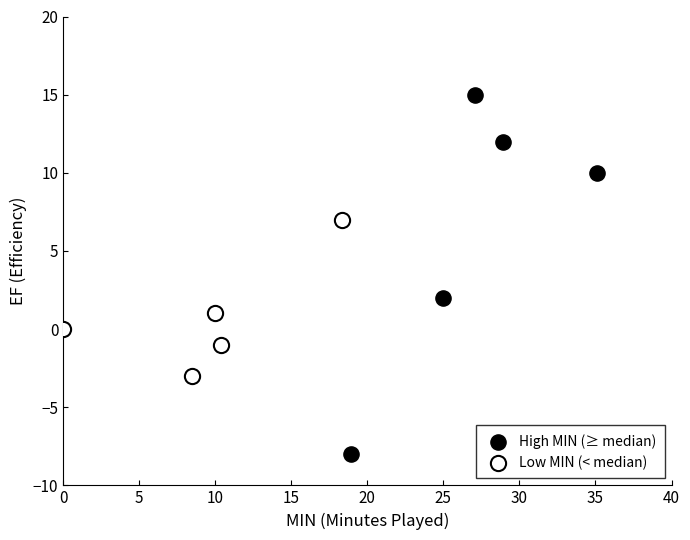

What are all the series names shown in the legend?

High MIN (≥ median), Low MIN (< median)